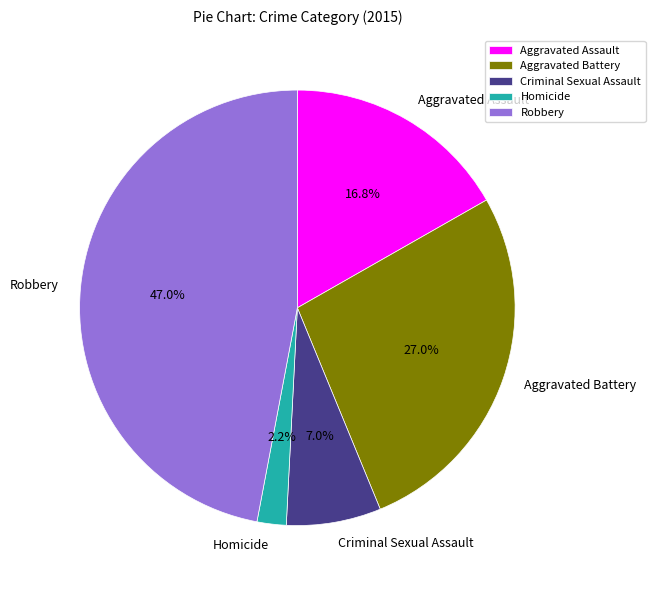

To the nearest percent, what is the combined percentage of Aggravated Assault and Robbery?

64%